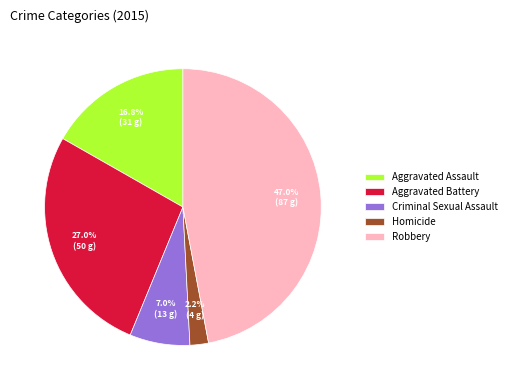

What percentage is NOT represented by Robbery?

53.0%